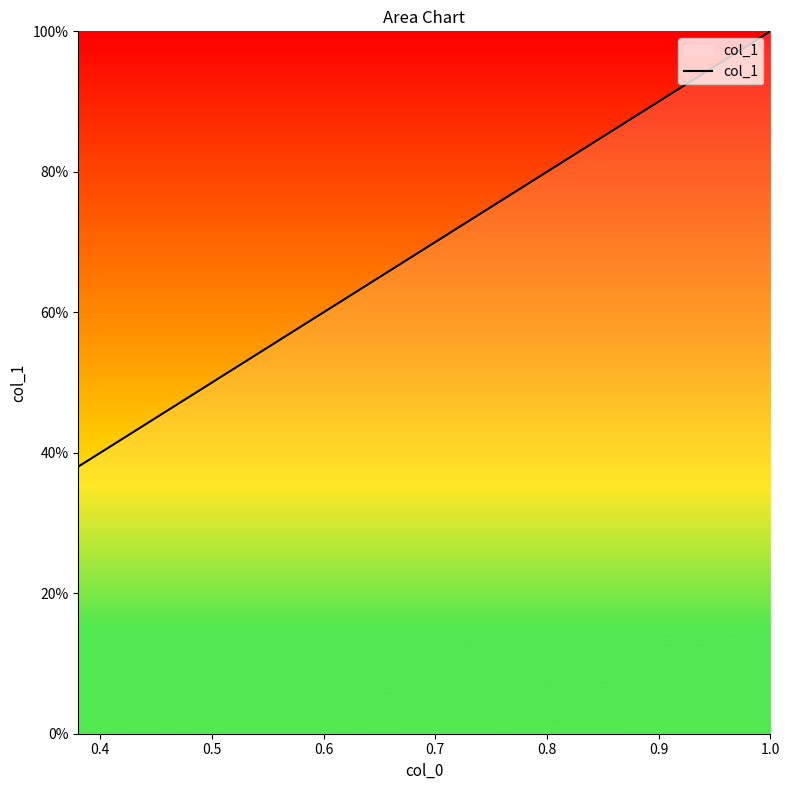

What is the value of the 38th point from the left?

0.4